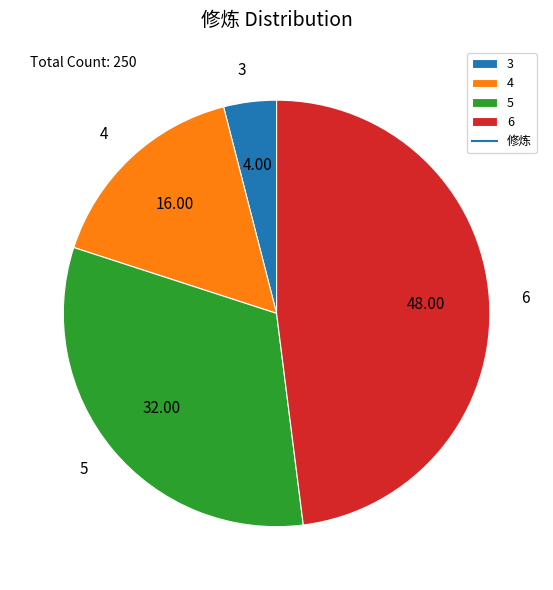

Is there a majority slice in this chart?

No